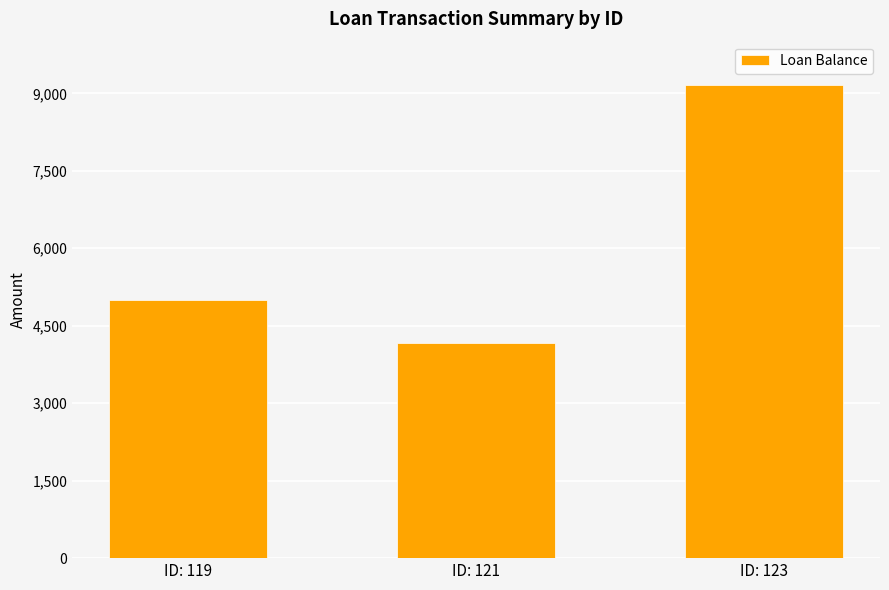

What is the difference between the maximum and minimum values?

5000.0